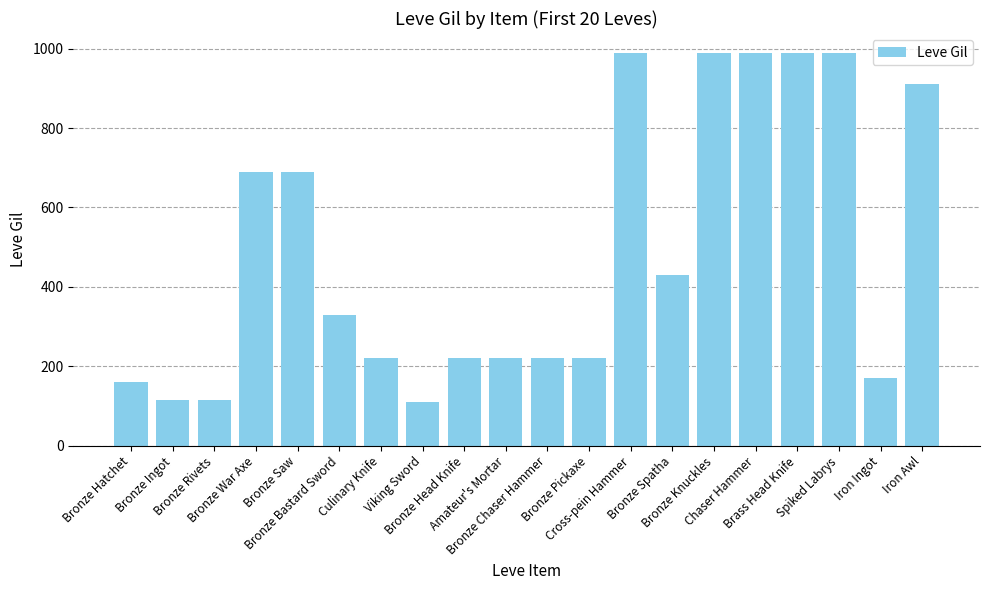

What is the average value?

488